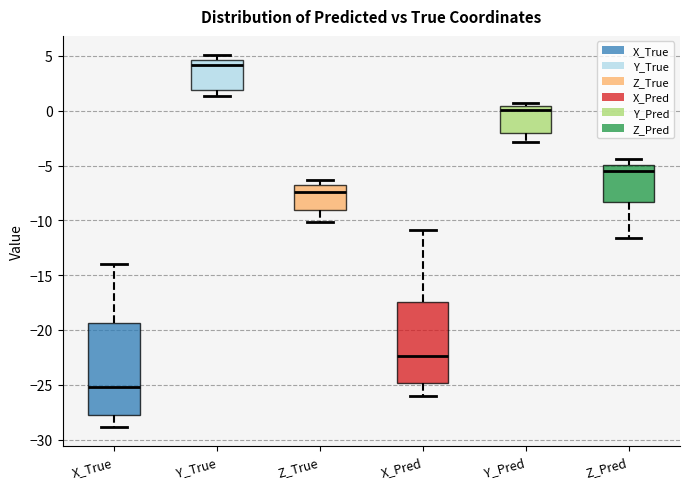

Where does the upper whisker of the box for Z_Pred end on the y-axis? The values are not printed on the chart, so give them approximately, as read against the axis.

-4.5